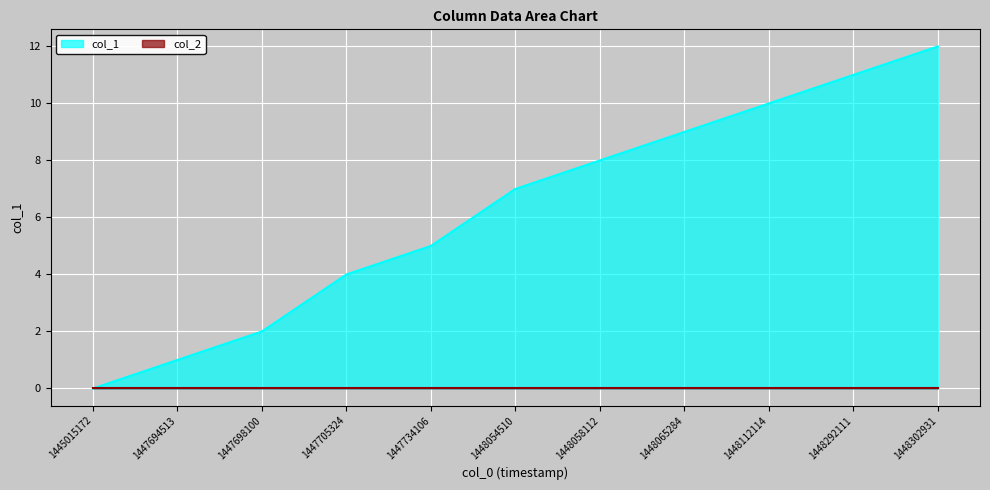

Which label corresponds to the largest value in the chart?

1448302931